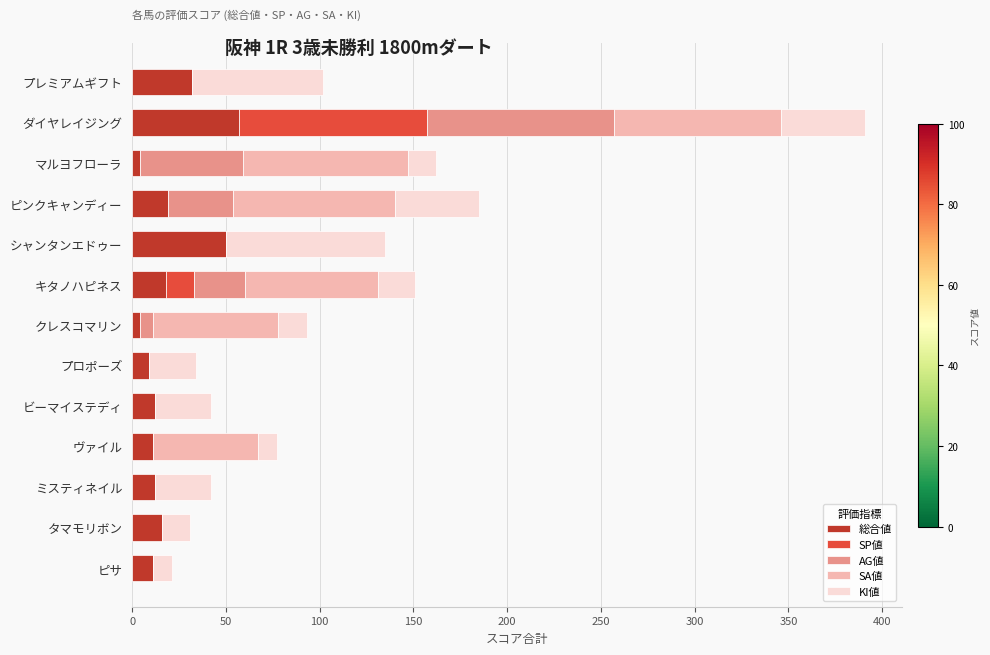

What is the total value across all series at プロポーズ?

34